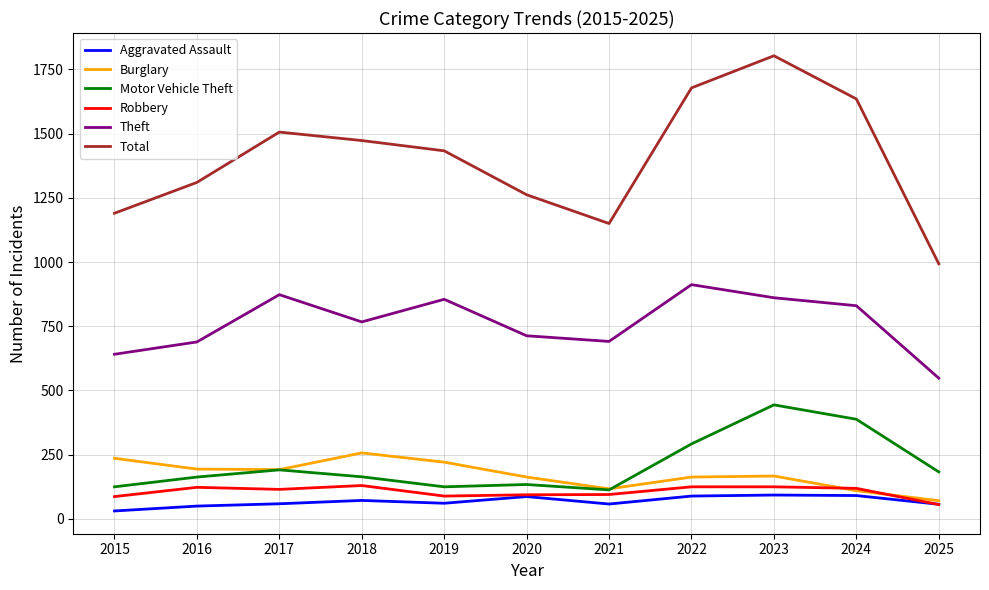

At how many categories does at least one series exceed 638?

11